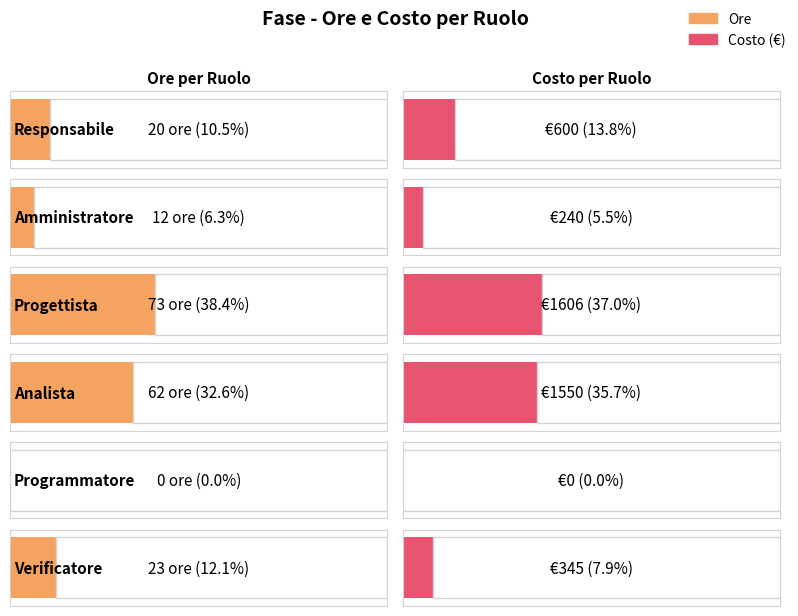

Which series has the widest spread of values?

Costo